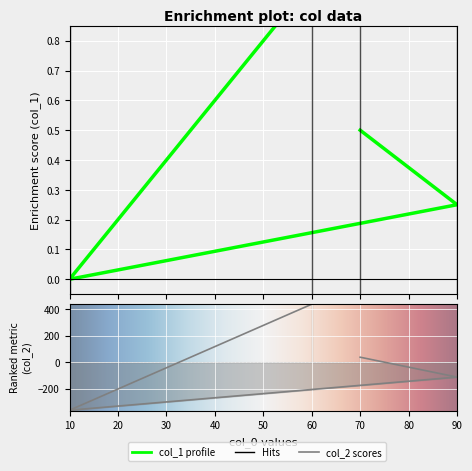

Reading left to right, list all the values displayed in this chart.

col_1: 60=1.0	10=0.0	90=0.2	70=0.5
col_2: 60=437.5	10=-362.5	90=-112.5	70=37.5